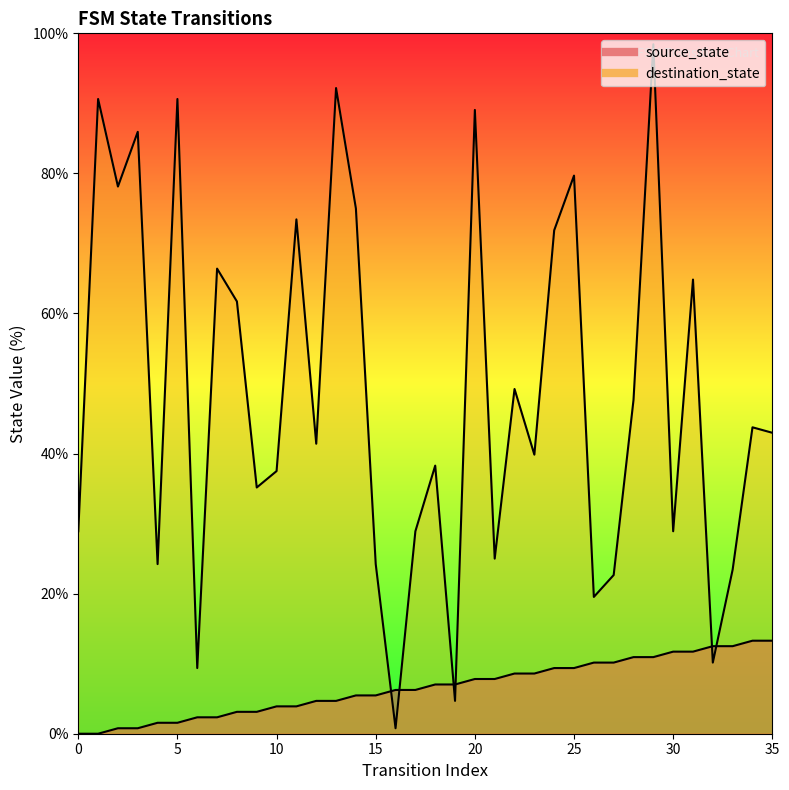

What is the value of the source_state point at the 25th from the left?

9.4